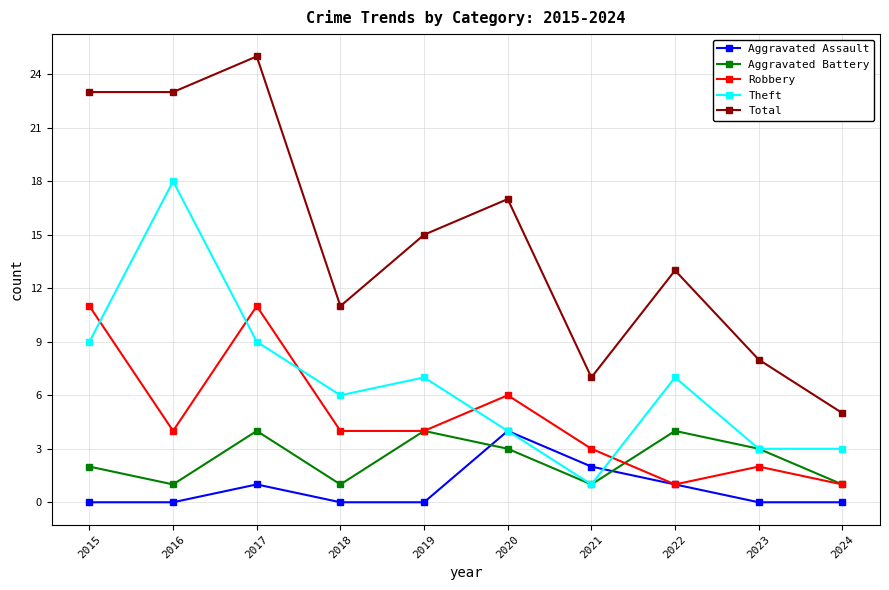

What is the difference between the maximum and minimum values in the Total series?

20